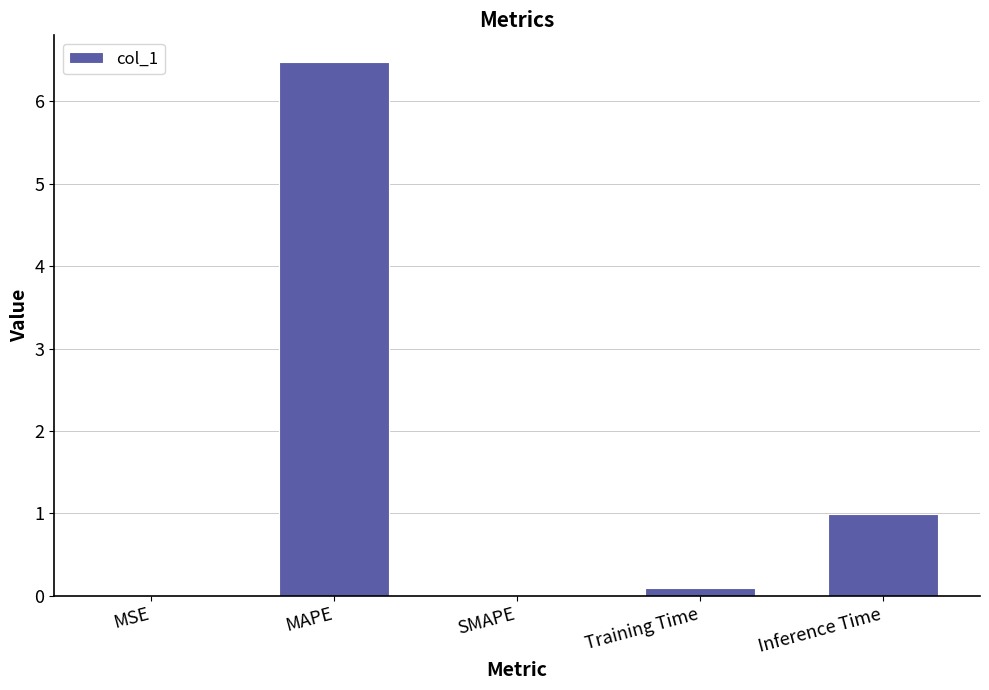

True or false: the data shows 4.0 at SMAPE.

False